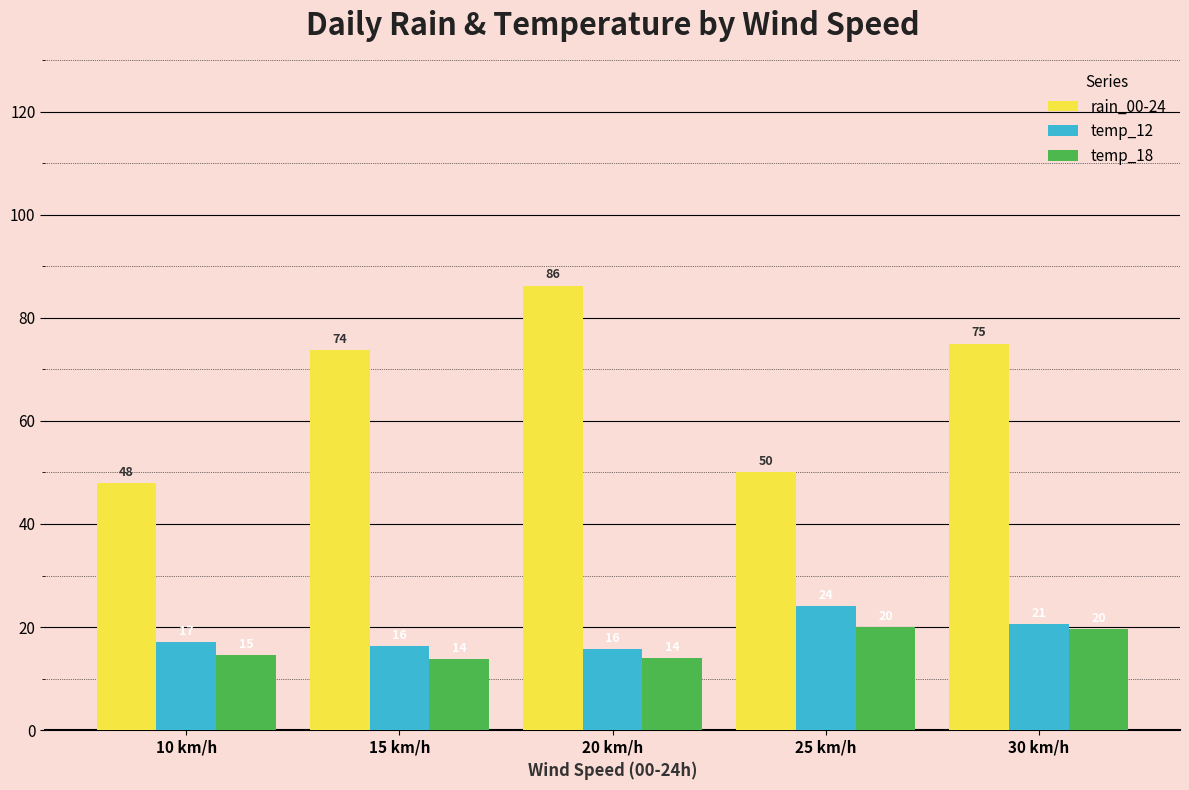

What is the label of the 5th bar from the right?

10 km/h